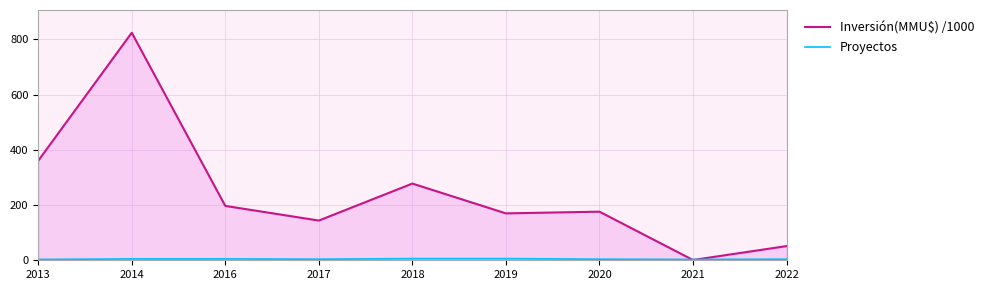

Between 2013 and 2018, which series saw the biggest shift?

Inversión(MMU$) /1000